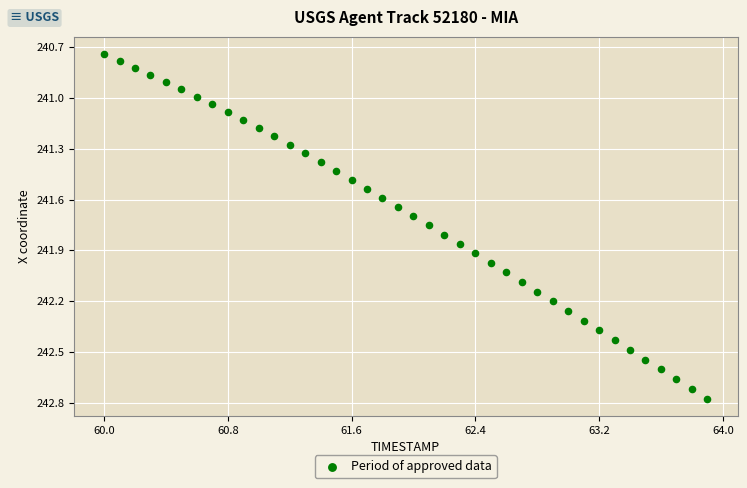

What is the range of X values (max minus min)?

3.9